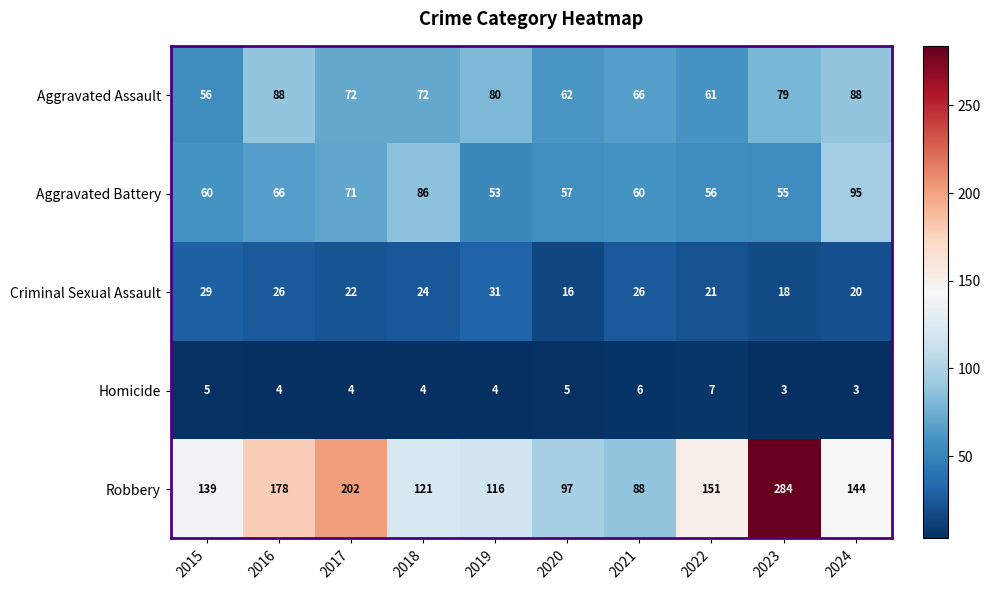

What is the difference between the Robbery values at 2023 and 2024?

140